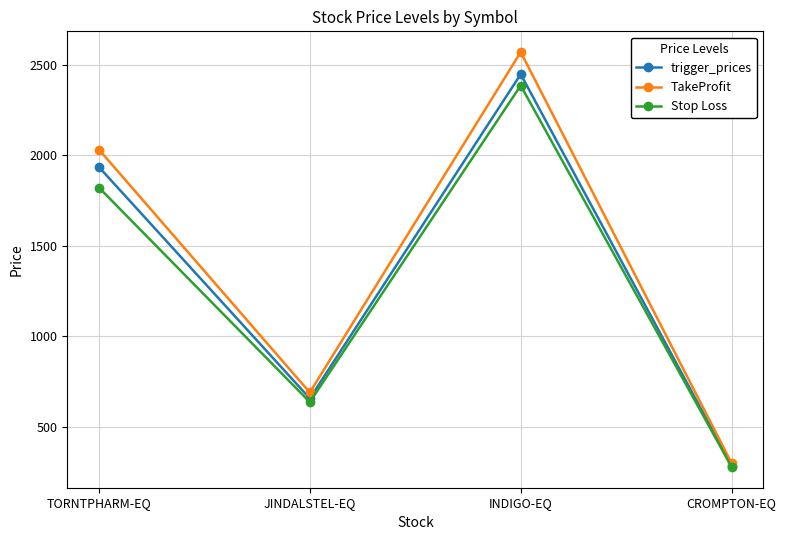

What is the label of the 1st point from the right?

CROMPTON-EQ